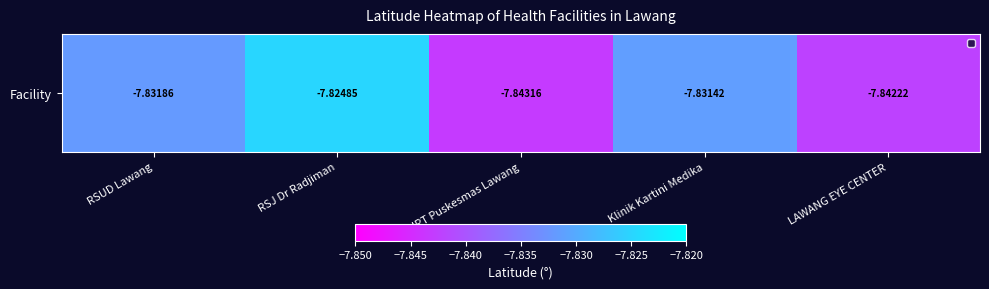

Reading left to right, extract all data points from this chart.

-7.8	-7.8	-7.8	-7.8	-7.8